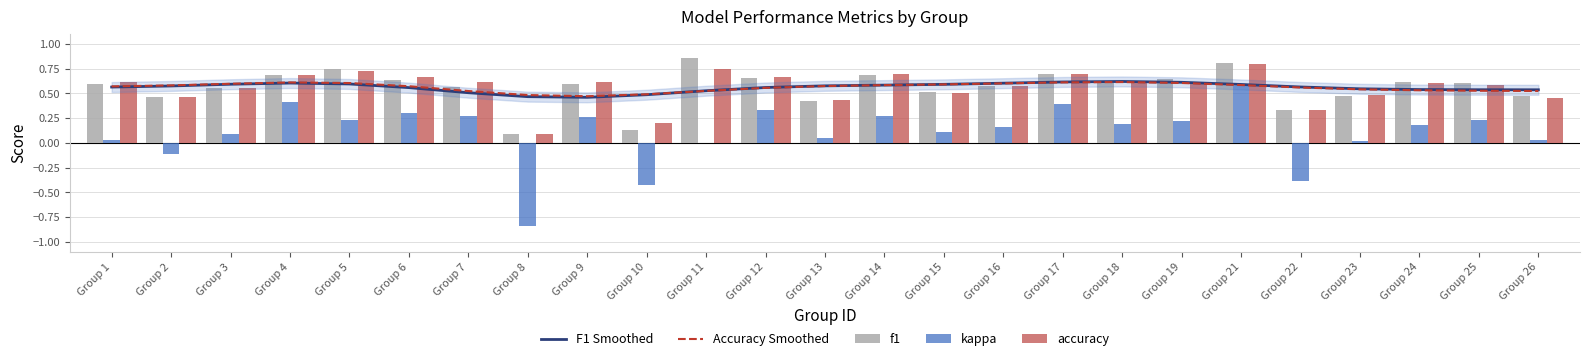

What value does the F1 Smoothed series have at Group 24?

0.5